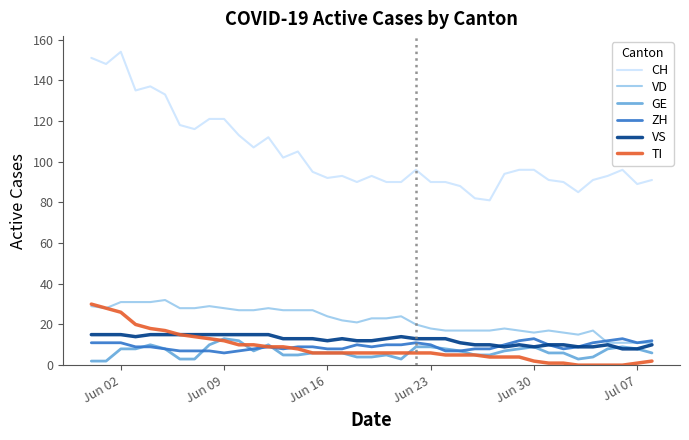

What is the average value of the VS series?

12